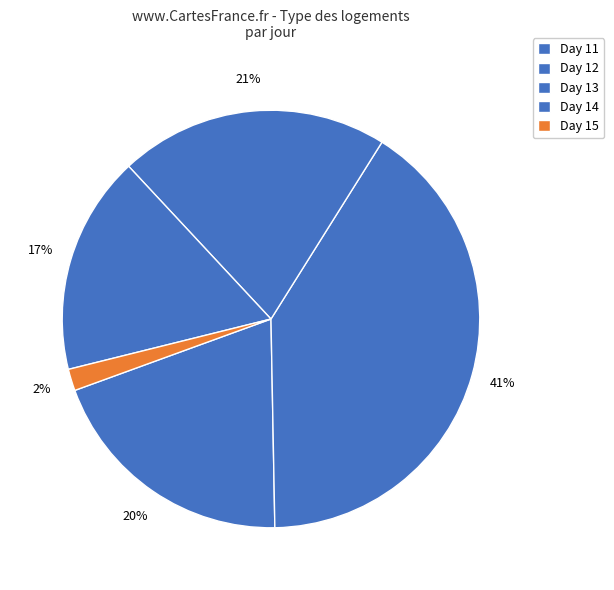

How many segments does this pie chart have?

5